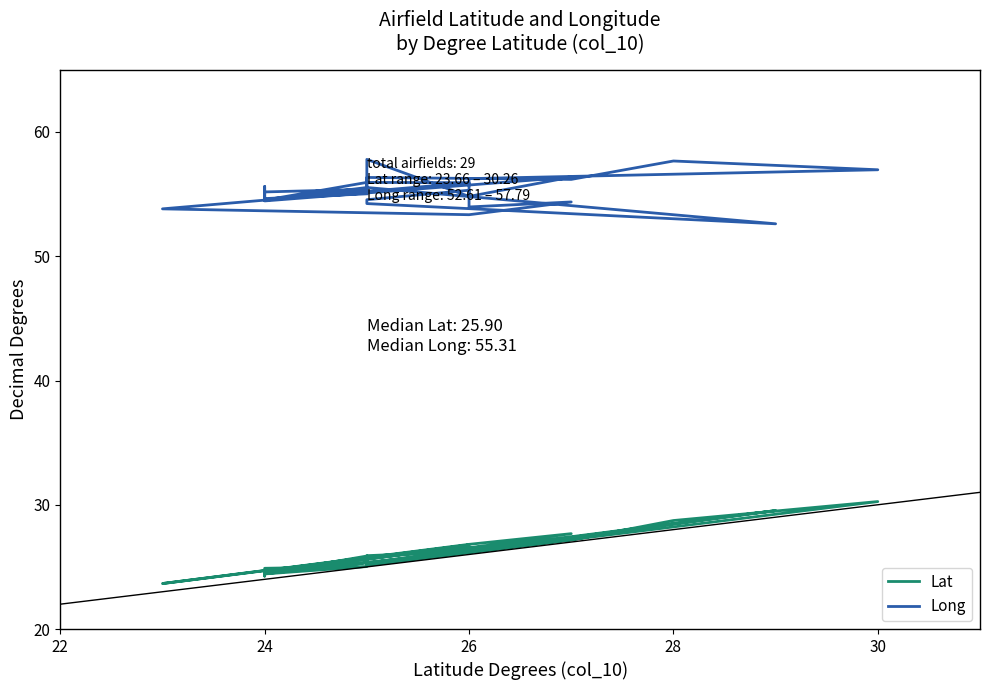

What is the value of the Long point at the 2nd from the left?

54.6